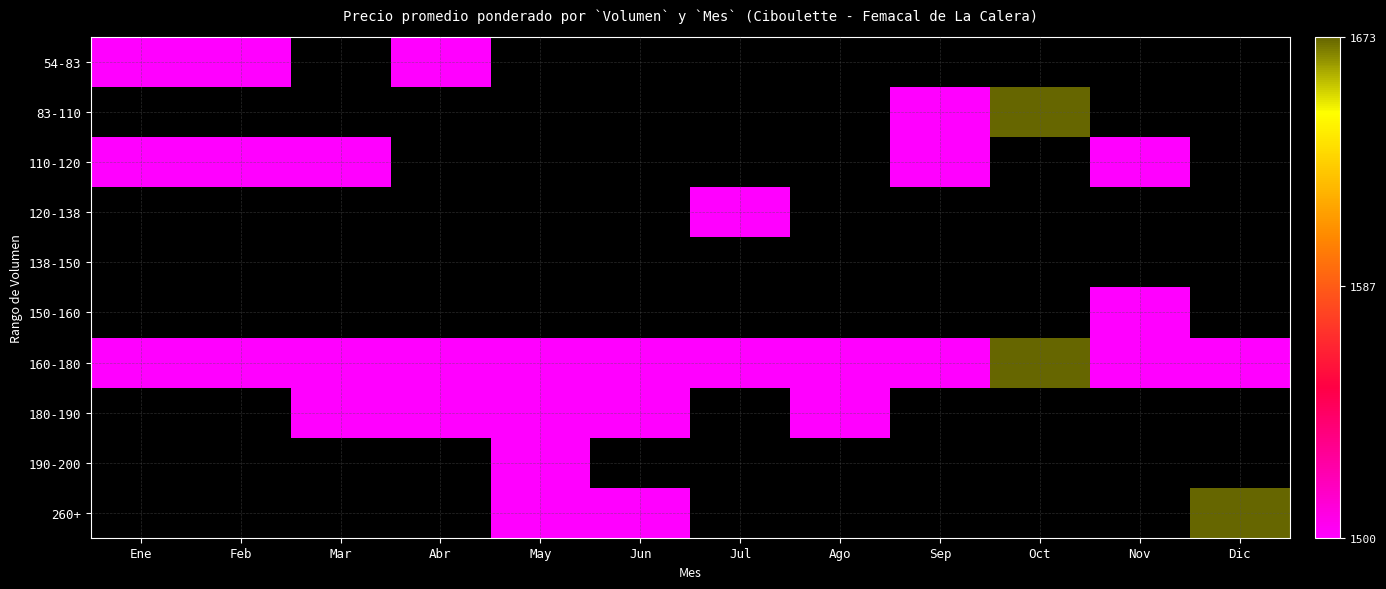

Rank the series by their maximum value, from lowest to highest.

138-150, 54-83, 110-120, 120-138, 150-160, 180-190, 190-200, 83-110, 160-180, 260+